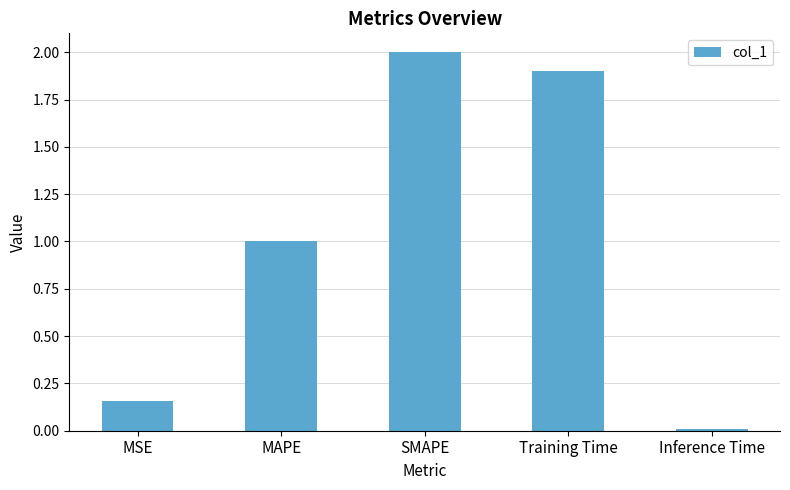

The chart shows a value of 3.0 at Training Time. True or false?

False